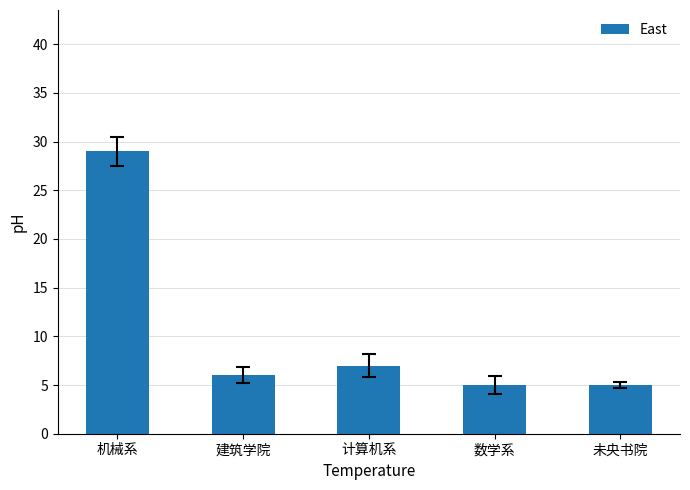

Which has a higher value, 建筑学院 or 未央书院?

建筑学院